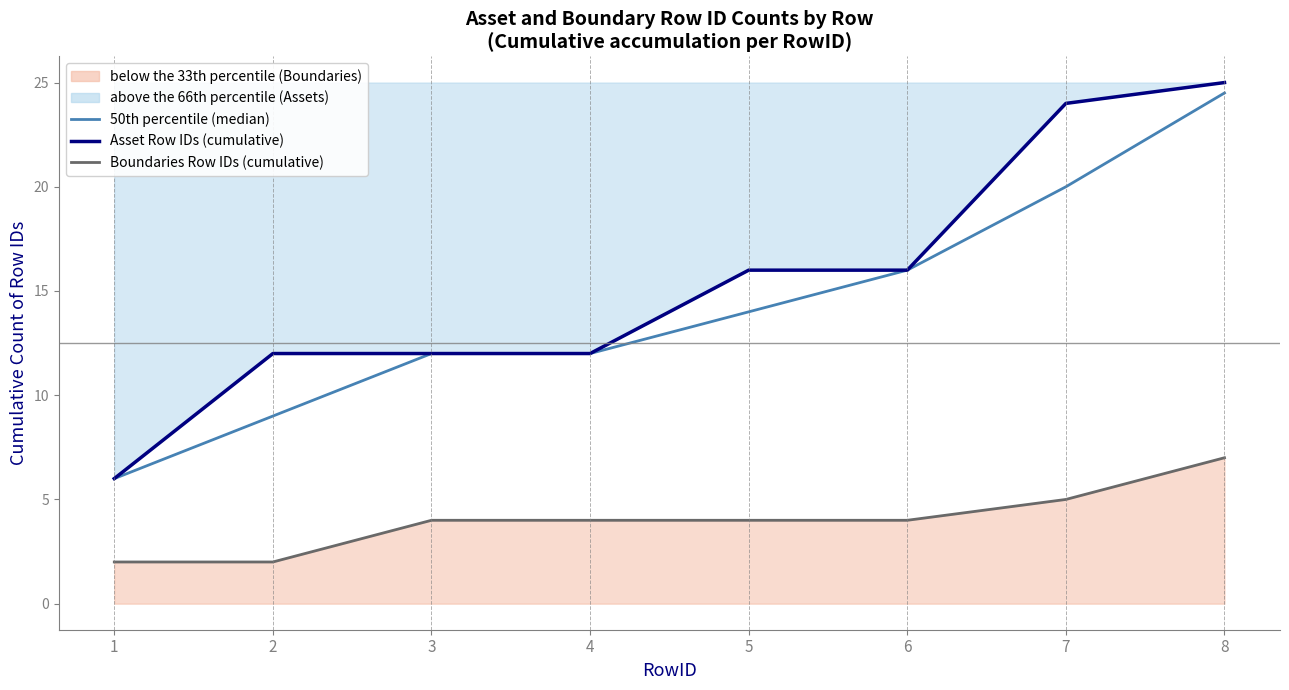

How many lines are shown in the chart?

3